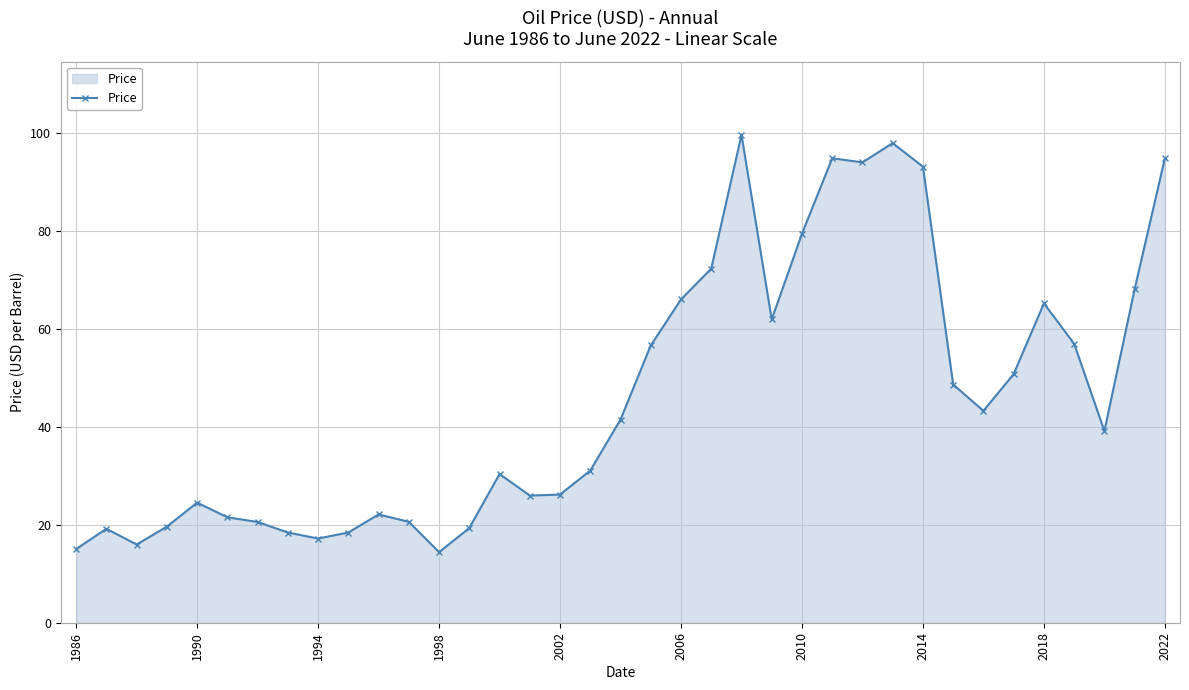

What is the average value?

46.1